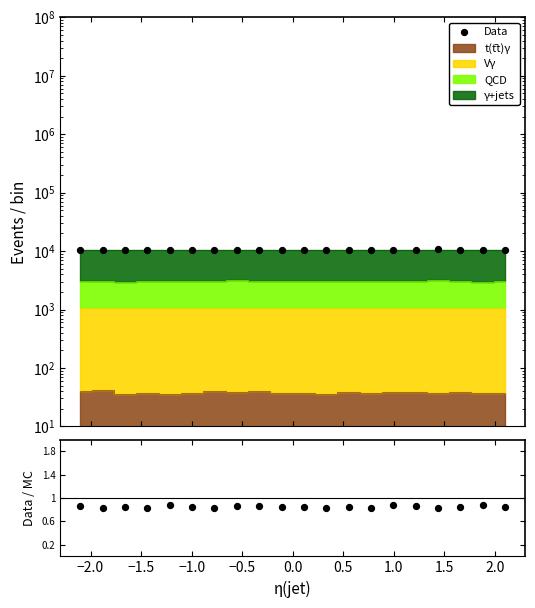

At which category is the sum across all series the highest?

16